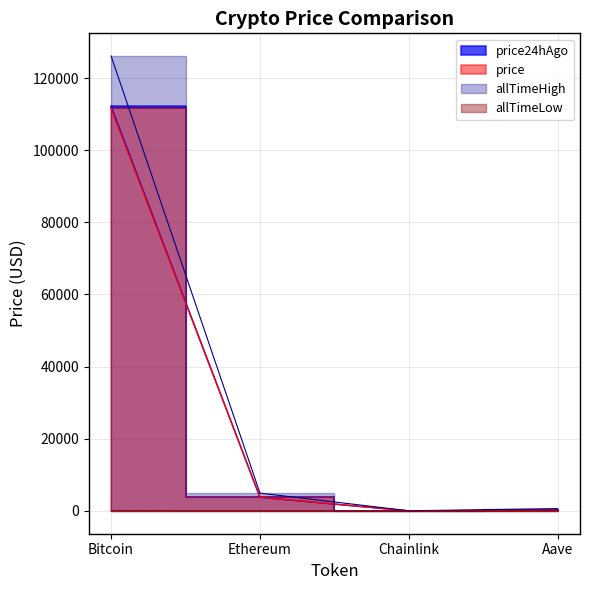

How many lines are shown in the chart?

4